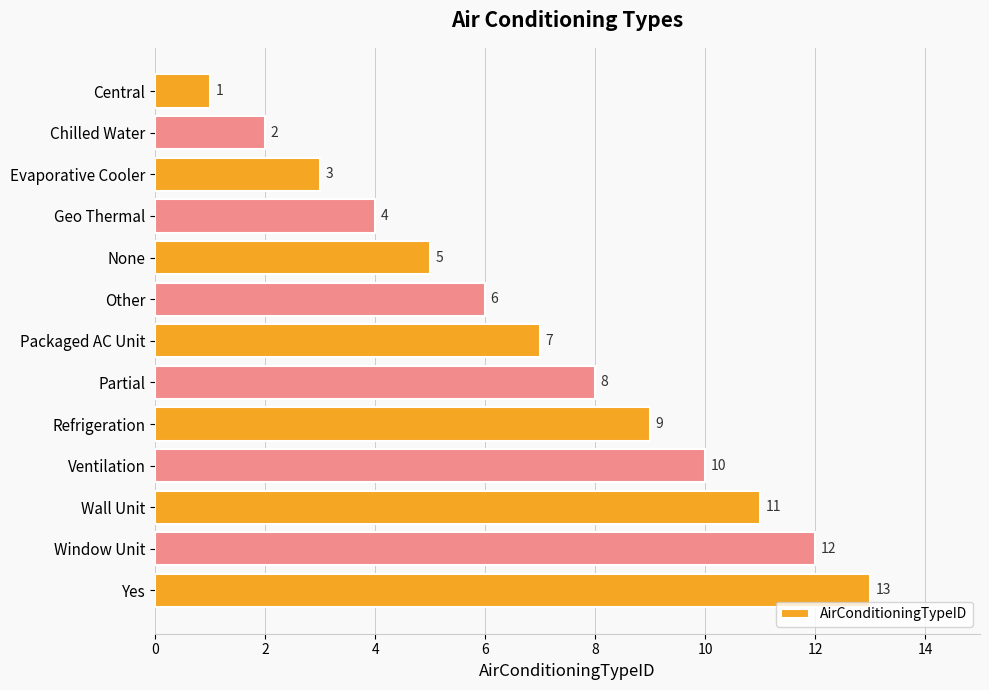

What is the average value?

7